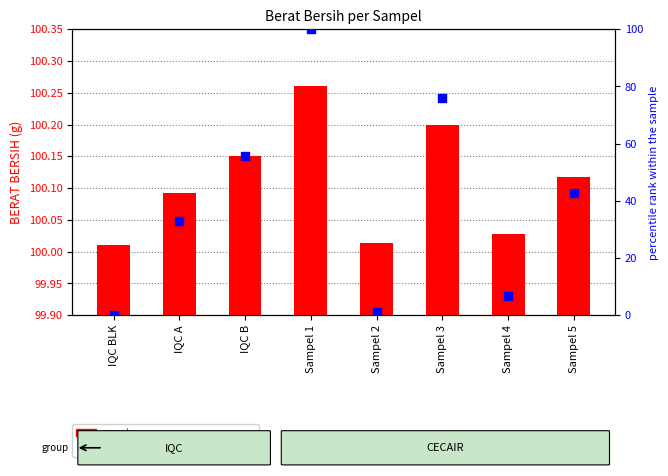

At which category is the sum across all series the highest?

Sampel 1